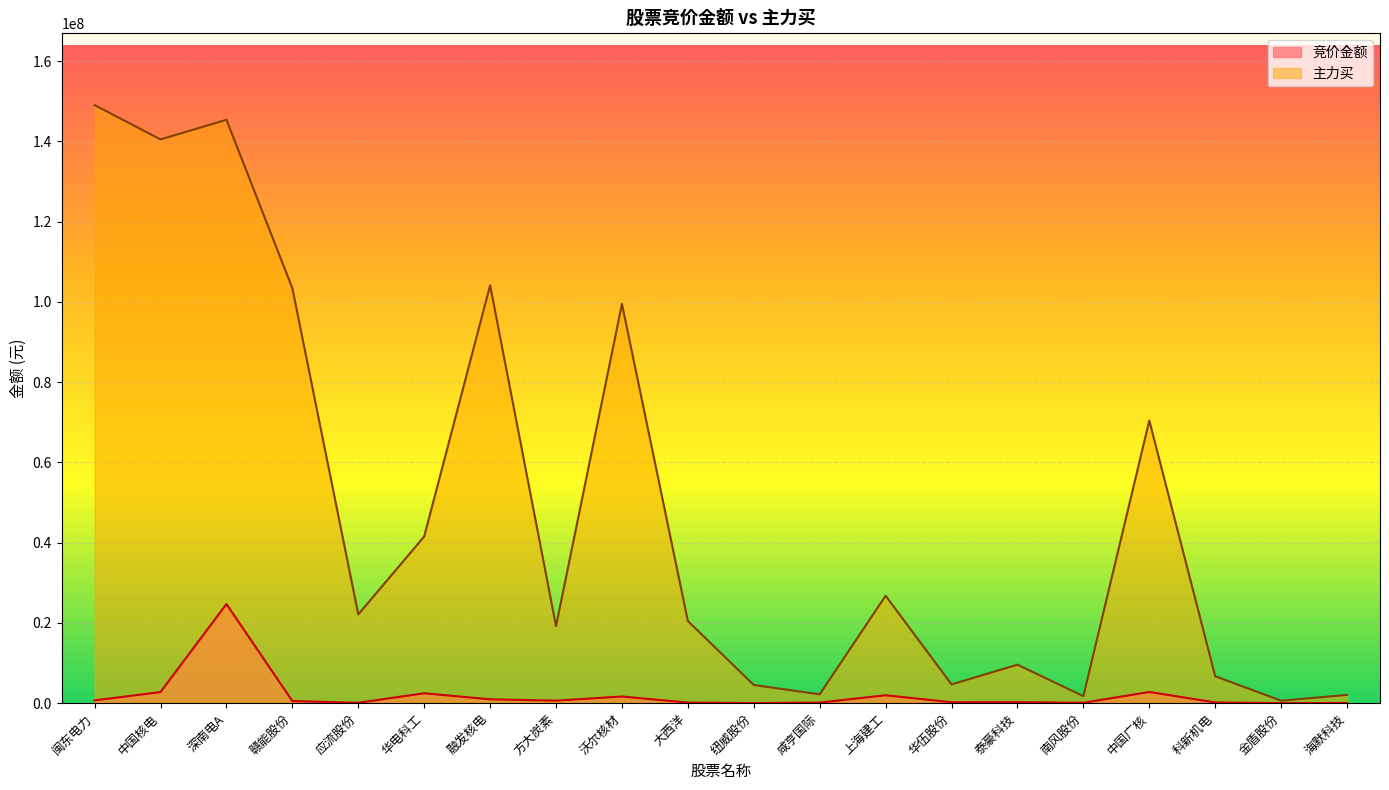

True or false: 竞价金额 has more than 0 interior local peaks.

True